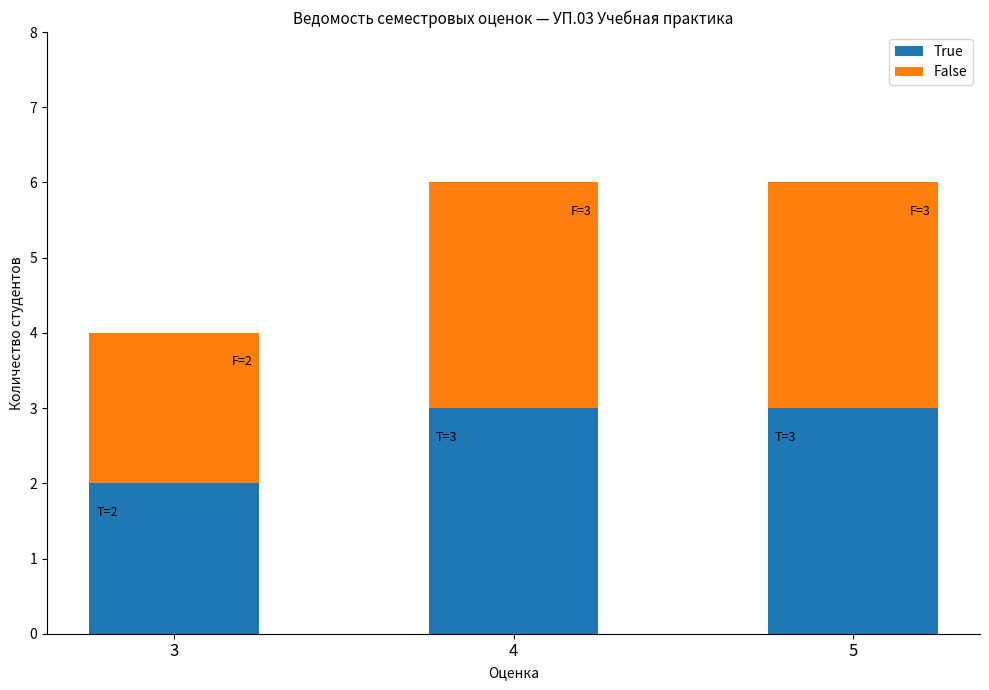

Reading left to right, what are the values for True?

3=2	4=3	5=3